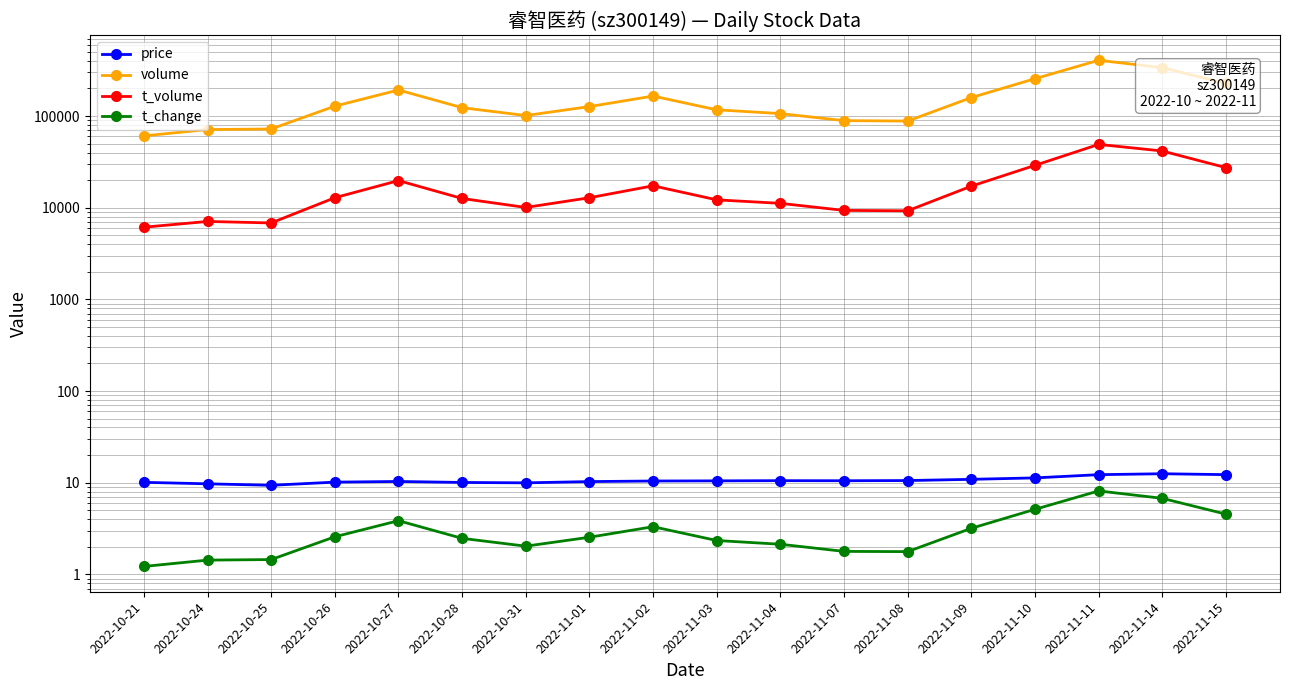

What is the approximate value of t_volume at 2022-11-02?

17327.0